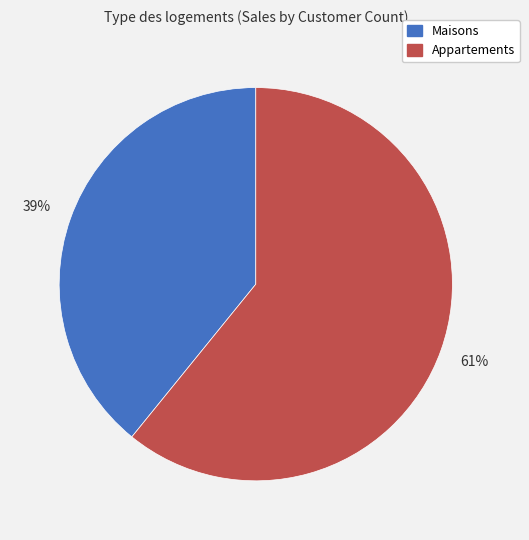

How many segments does this pie chart have?

2